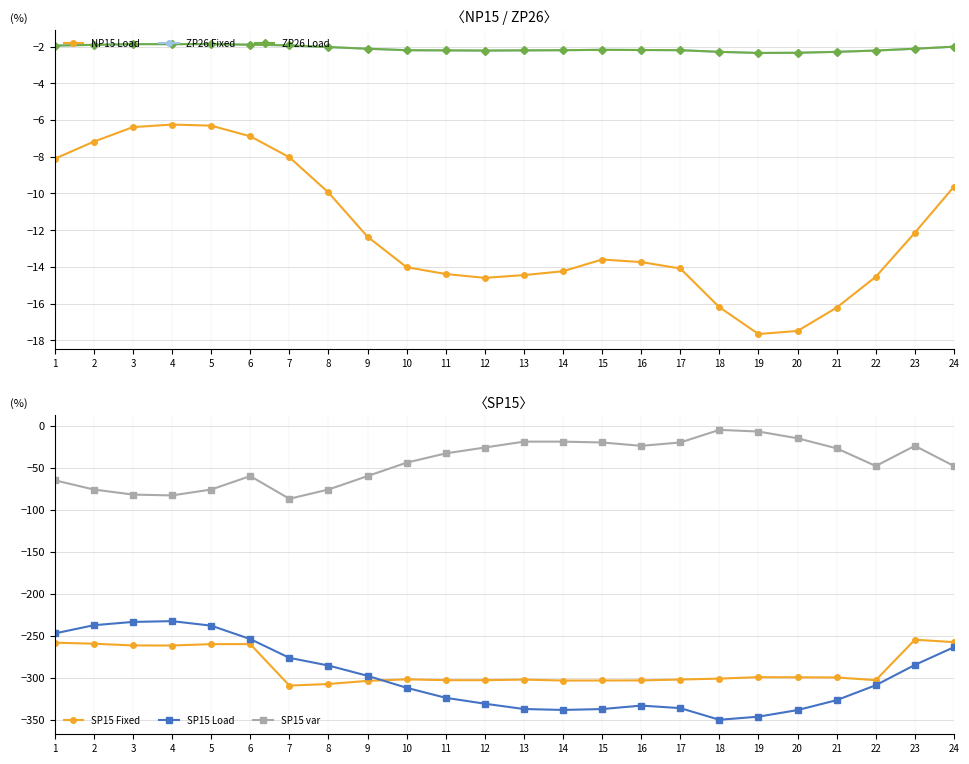

At how many categories does at least one series exceed -53?

24